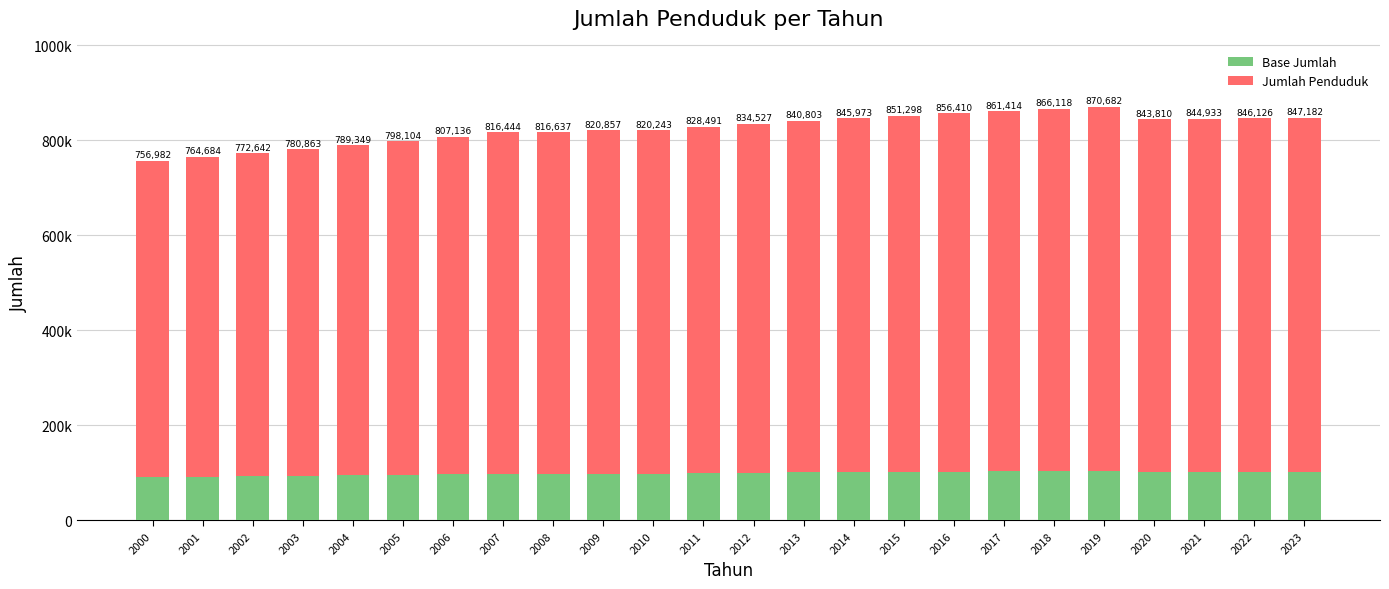

What is the sum of all Base Jumlah values?

2373805.0